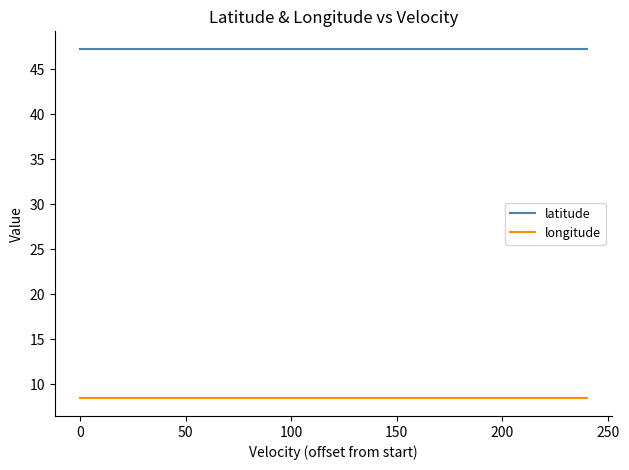

Which series has the largest total across all categories?

latitude